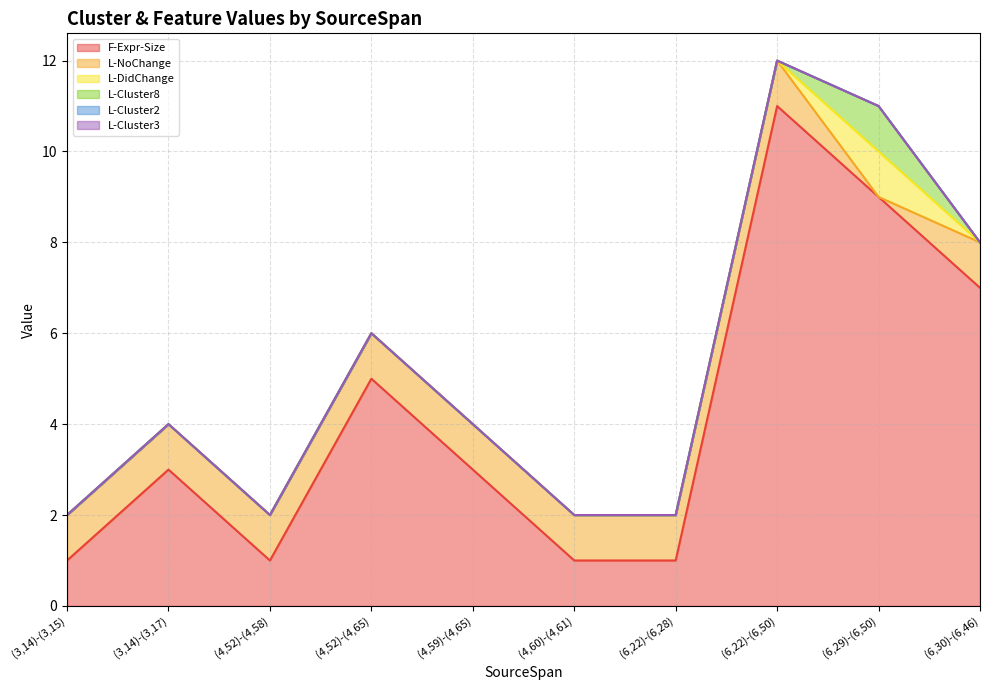

How many lines are shown in the chart?

6